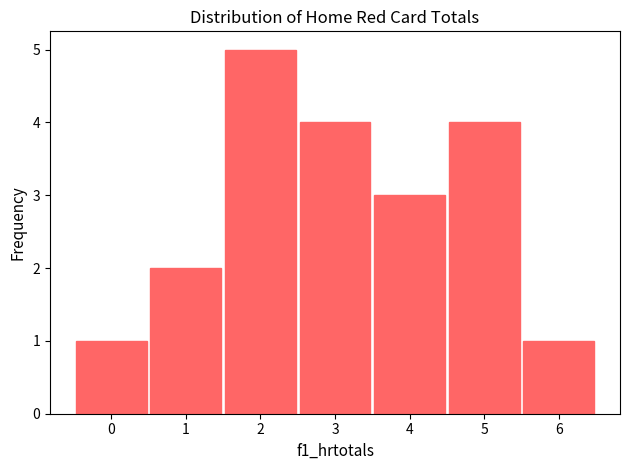

Reading right to left, transcribe all the data shown in this chart.

1	4	3	4	5	2	1